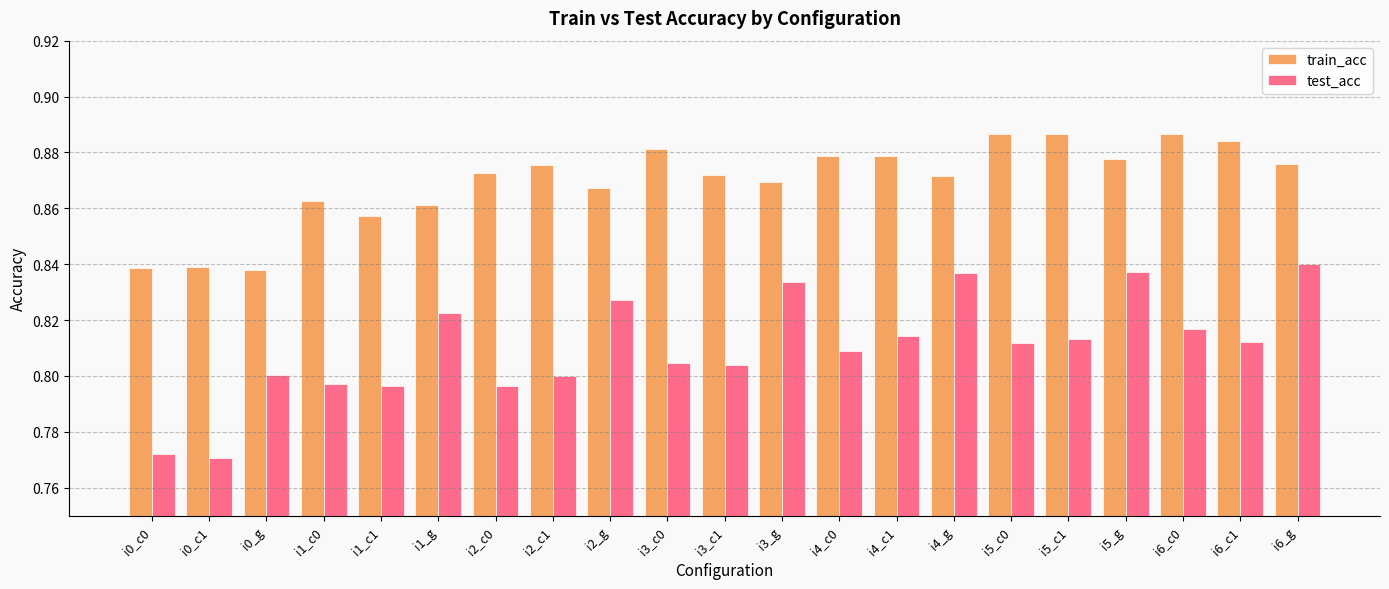

Rank the series by their maximum value, from lowest to highest.

test_acc, train_acc